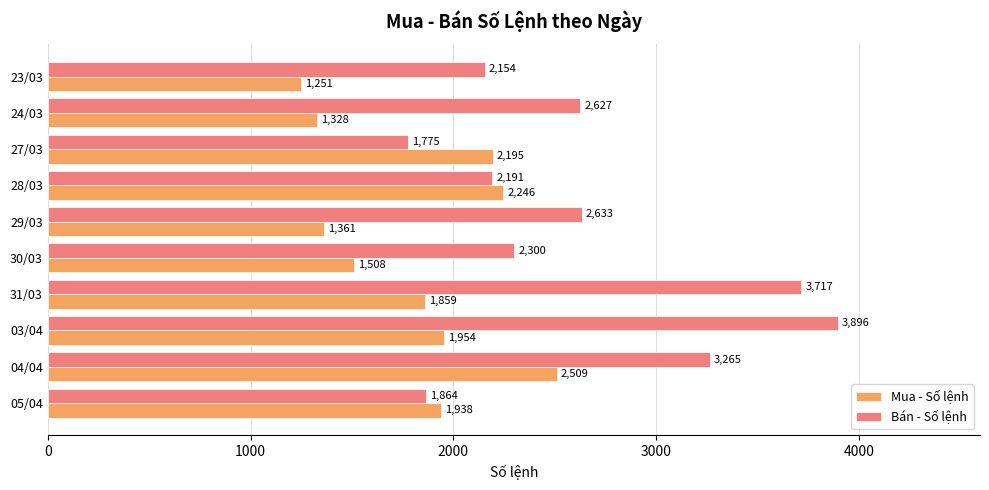

What is the sum of all Mua - Số lệnh values?

18149